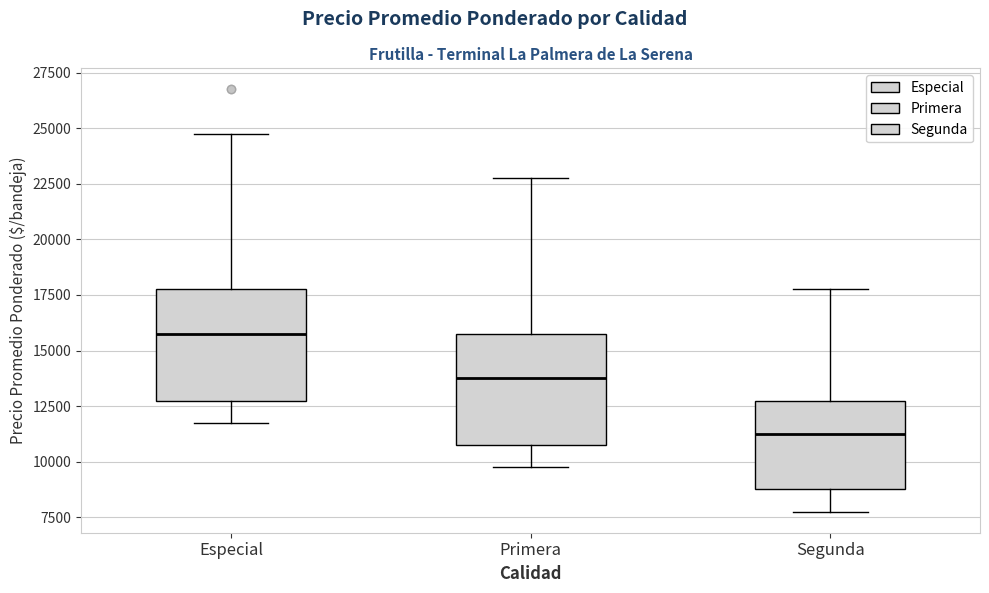

Reading left to right, read every box against the y-axis: the position of its median line, the range the box covers, and the ends of its whiskers. The values are not printed on the chart, so give them approximately, as read against the axis.

Especial: median 16000, box 13000 to 18000, whiskers 12000 to 25000
Primera: median 14000, box 11000 to 16000, whiskers 10000 to 23000
Segunda: median 11500, box 9000 to 13000, whiskers 8000 to 18000